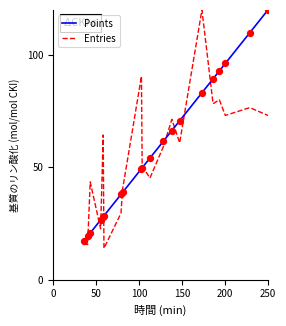

What is the minimum value for Entries?

13.9